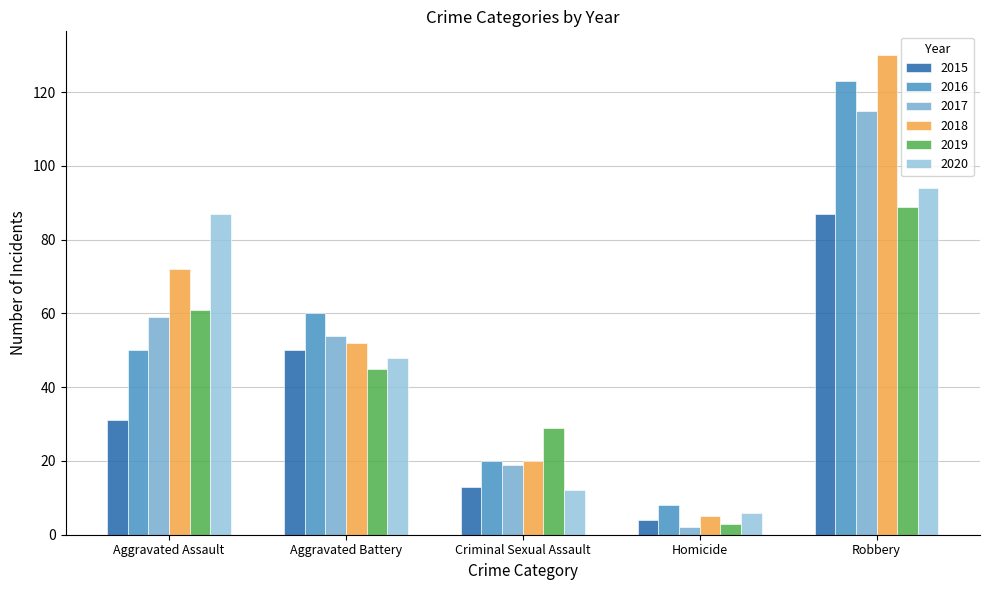

Does the chart contain any negative values?

No